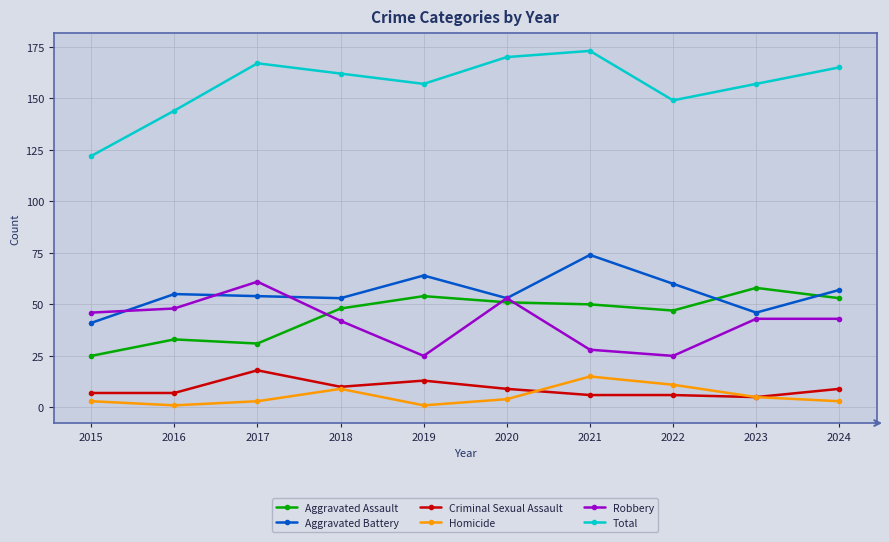

Reading right to left, list all the values displayed in this chart.

Aggravated Assault: 2024=53	2023=58	2022=47	2021=50	2020=51	2019=54	2018=48	2017=31	2016=33	2015=25
Aggravated Battery: 2024=57	2023=46	2022=60	2021=74	2020=53	2019=64	2018=53	2017=54	2016=55	2015=41
Criminal Sexual Assault: 2024=9	2023=5	2022=6	2021=6	2020=9	2019=13	2018=10	2017=18	2016=7	2015=7
Homicide: 2024=3	2023=5	2022=11	2021=15	2020=4	2019=1	2018=9	2017=3	2016=1	2015=3
Robbery: 2024=43	2023=43	2022=25	2021=28	2020=53	2019=25	2018=42	2017=61	2016=48	2015=46
Total: 2024=165	2023=157	2022=149	2021=173	2020=170	2019=157	2018=162	2017=167	2016=144	2015=122